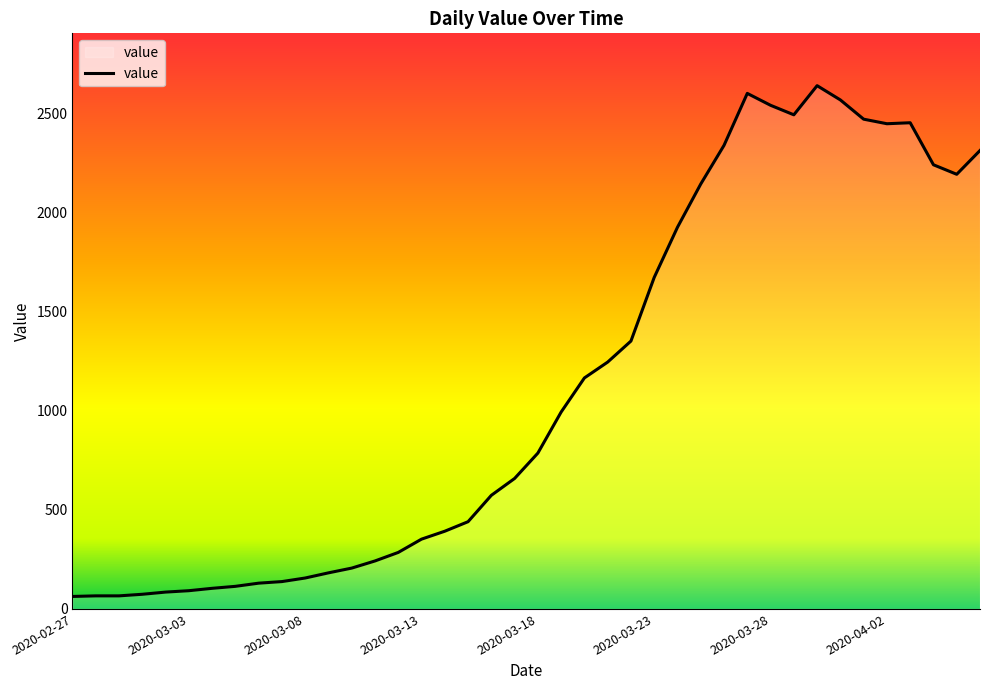

What is the difference between the maximum and minimum values?

2576